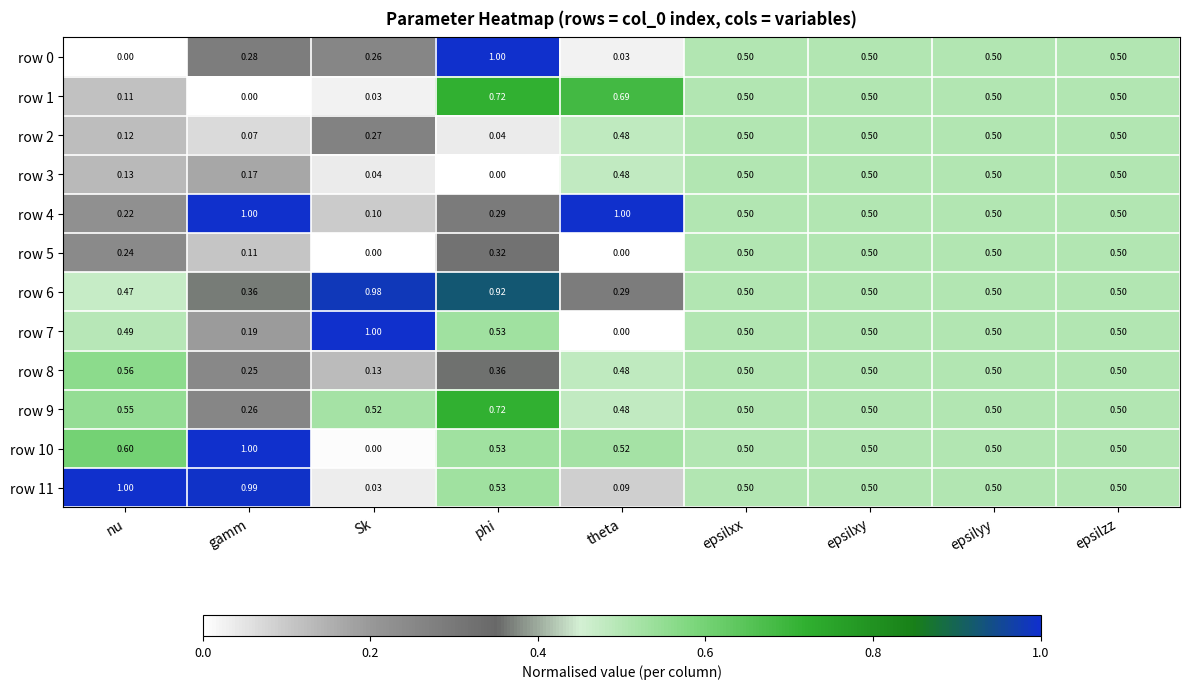

Is the value of row 8 at epsilyy greater than the value of row 4 at phi?

Yes